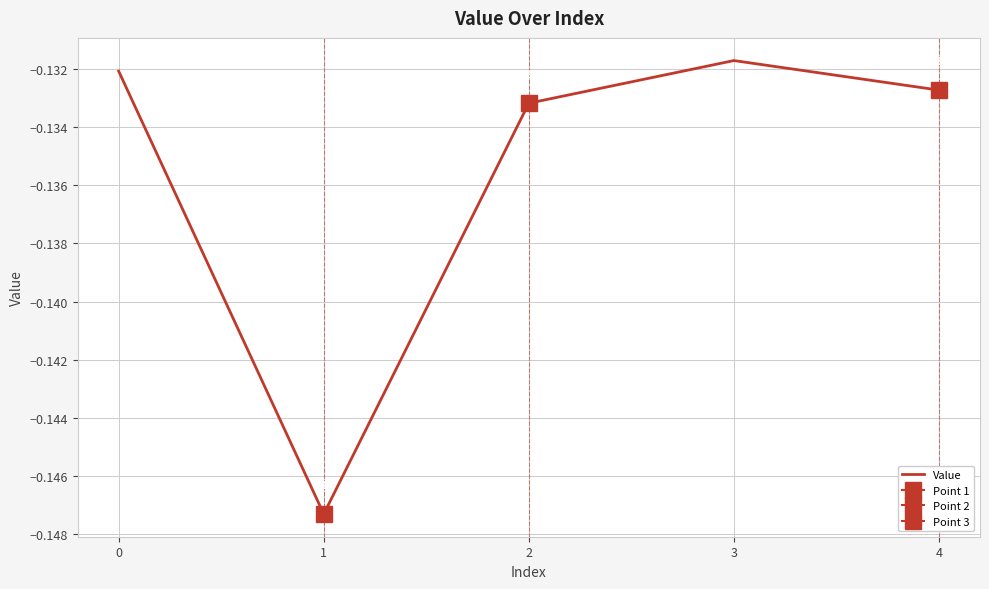

How many points are lower than both their immediate neighbors (excluding endpoints)?

1